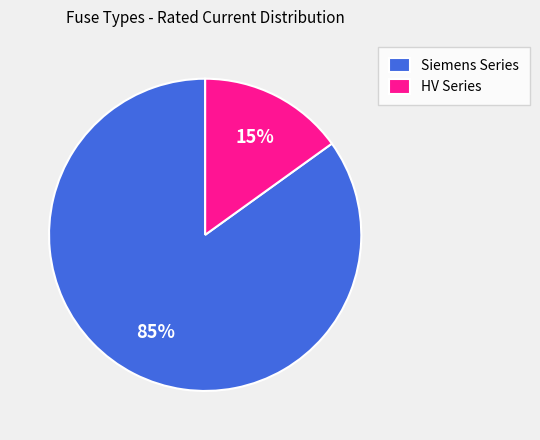

Is the sum of Siemens Series and HV Series greater than half?

Yes